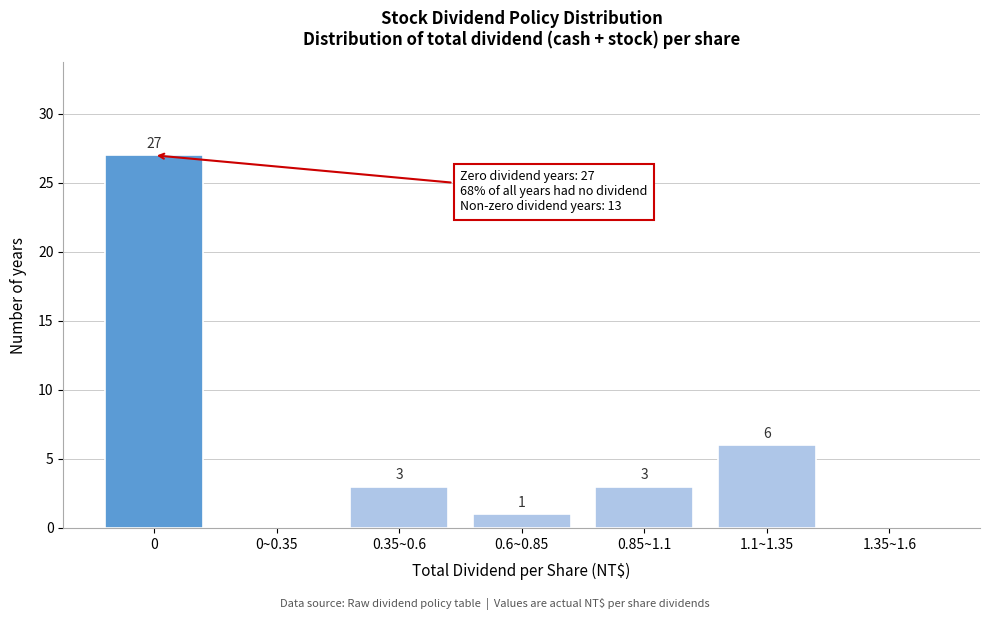

Reading left to right, list all the values displayed in this chart.

0=27	0~0.35=0	0.35~0.6=3	0.6~0.85=1	0.85~1.1=3	1.1~1.35=6	1.35~1.6=0